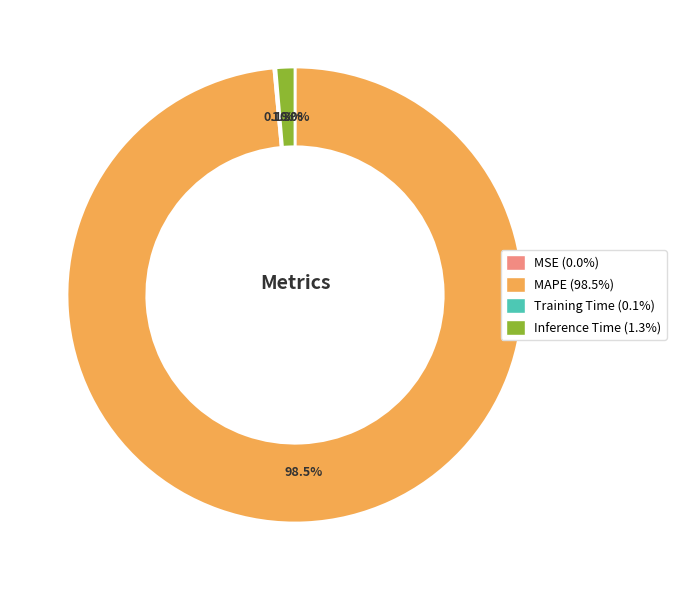

Does MAPE account for over 50% of the chart?

Yes